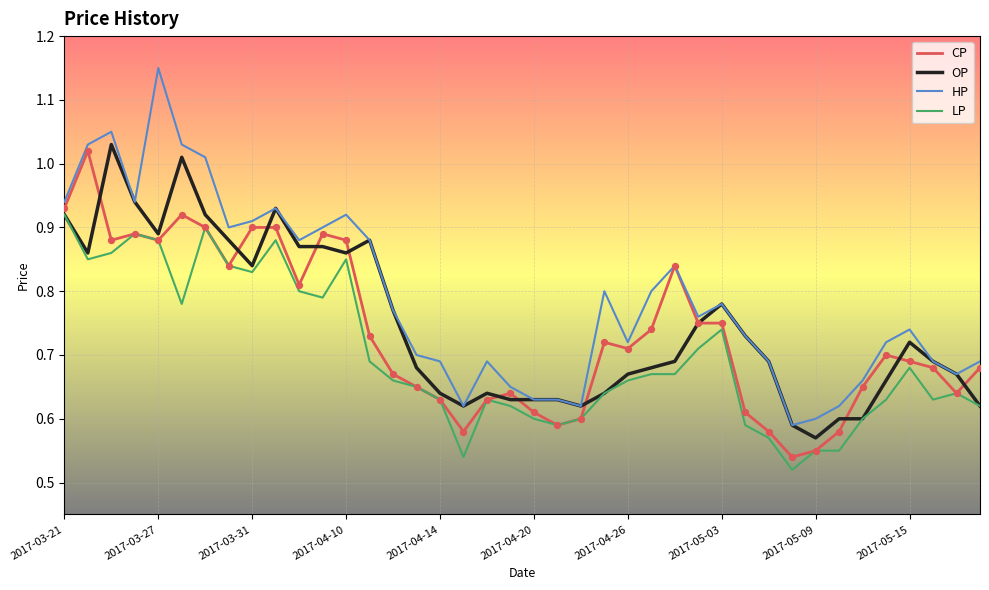

Which series has the largest total across all categories?

HP